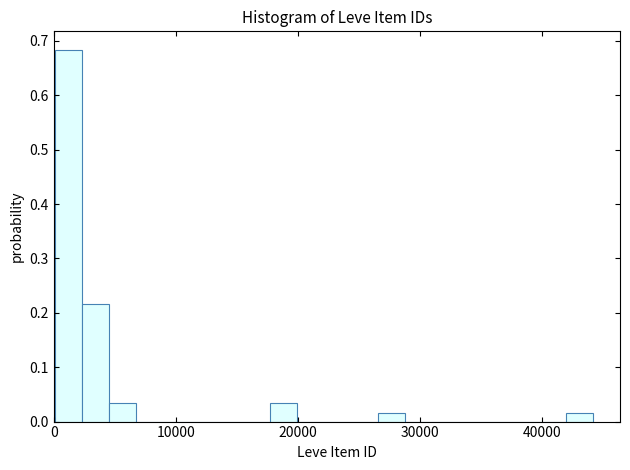

Read against the x-axis, roughly where is the centre of the tallest bar?

1000